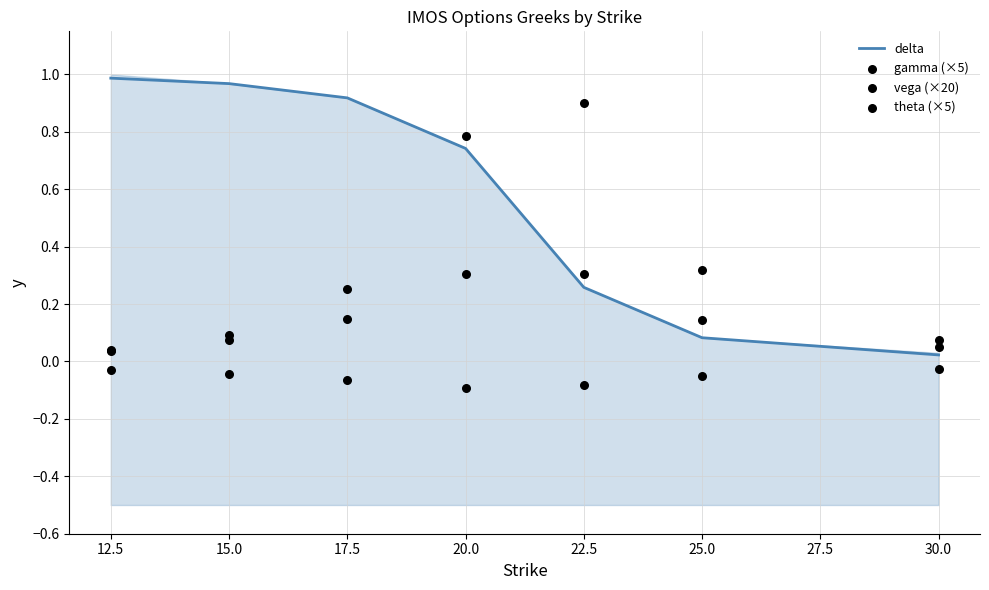

Which series reaches the minimum Y coordinate?

theta (×5)